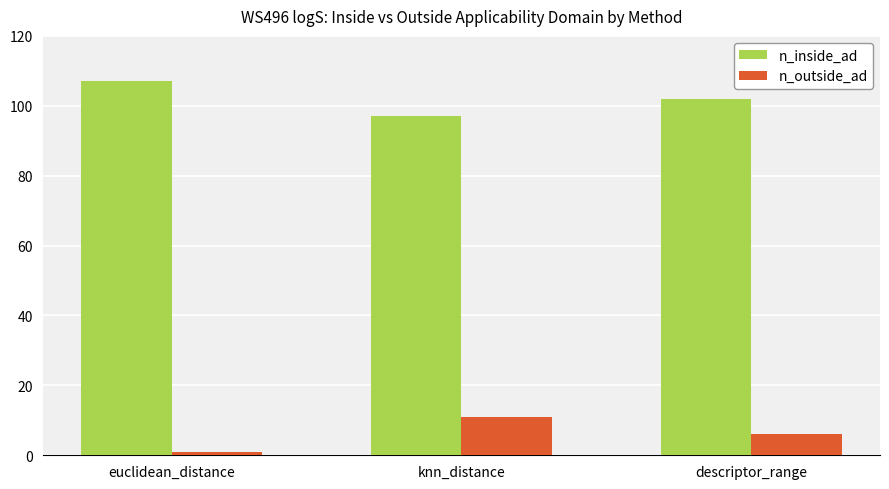

How many groups of bars are there?

3